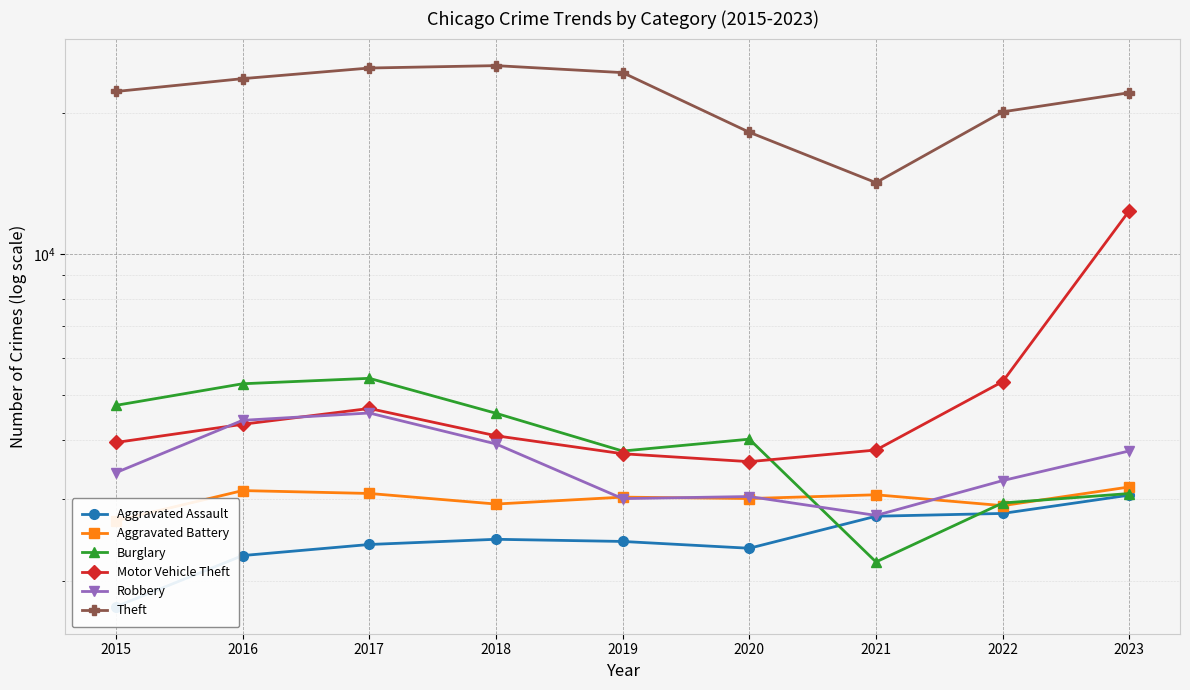

What are all the series names shown in the legend?

Aggravated Assault, Aggravated Battery, Burglary, Motor Vehicle Theft, Robbery, Theft